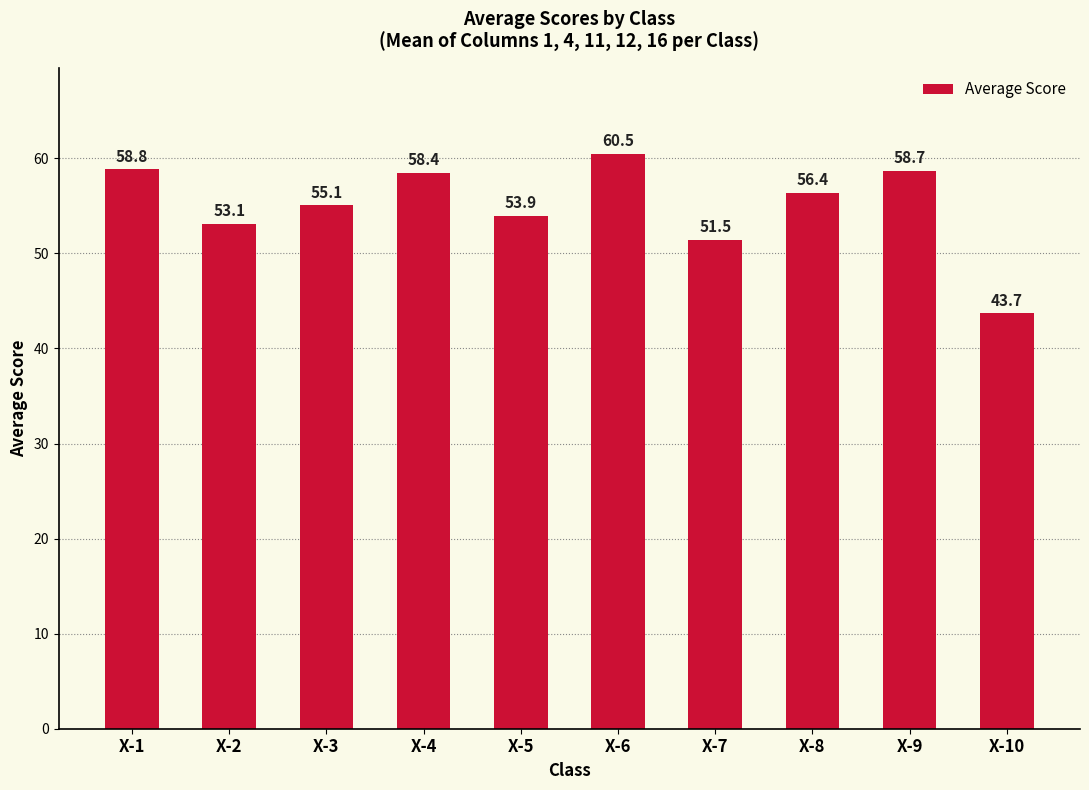

Reading left to right, transcribe all the data shown in this chart.

X-1=58.8	X-2=53.1	X-3=55.1	X-4=58.4	X-5=53.9	X-6=60.5	X-7=51.5	X-8=56.4	X-9=58.7	X-10=43.7